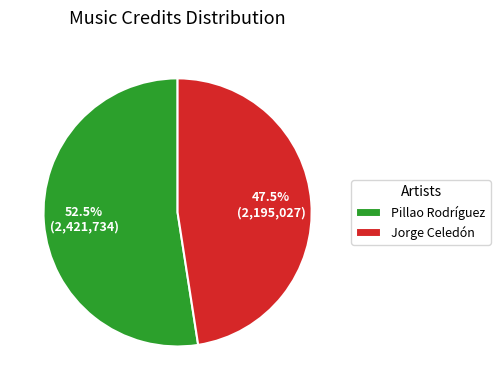

Does Jorge Celedón account for over 50% of the chart?

No